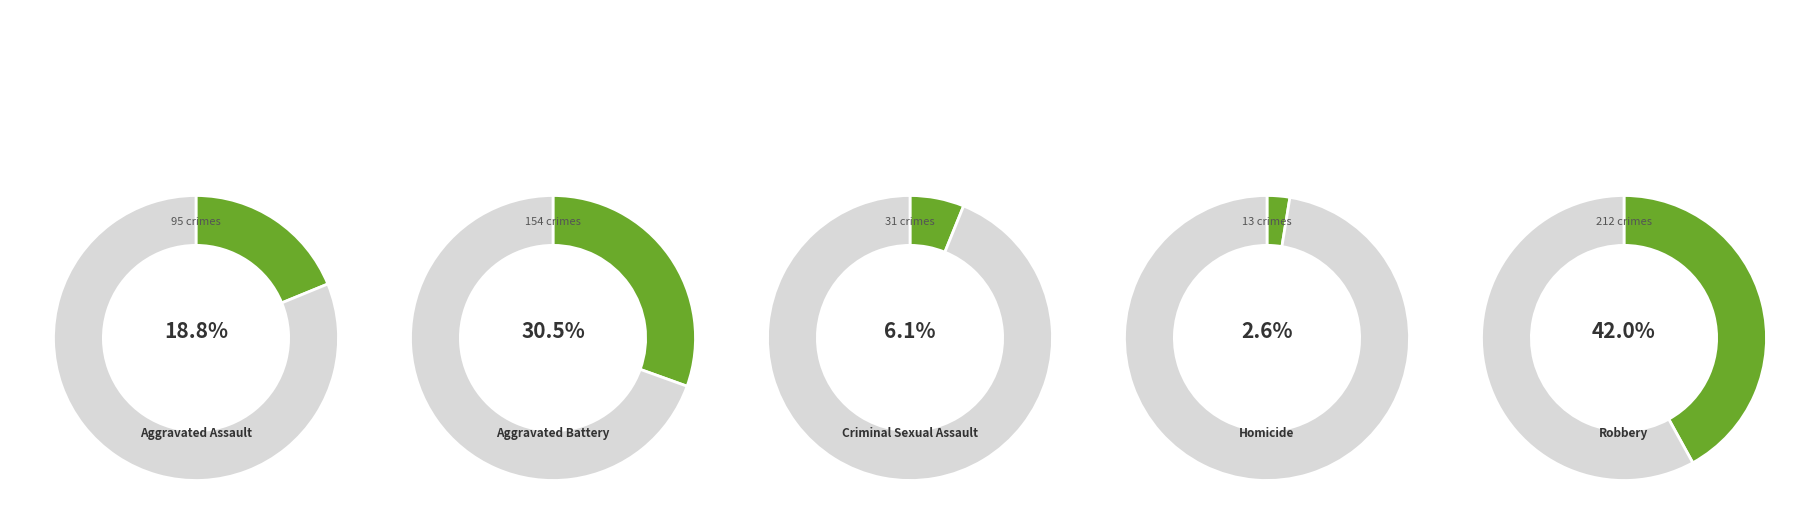

To the nearest percent, what percentage of the pie is Robbery?

42%